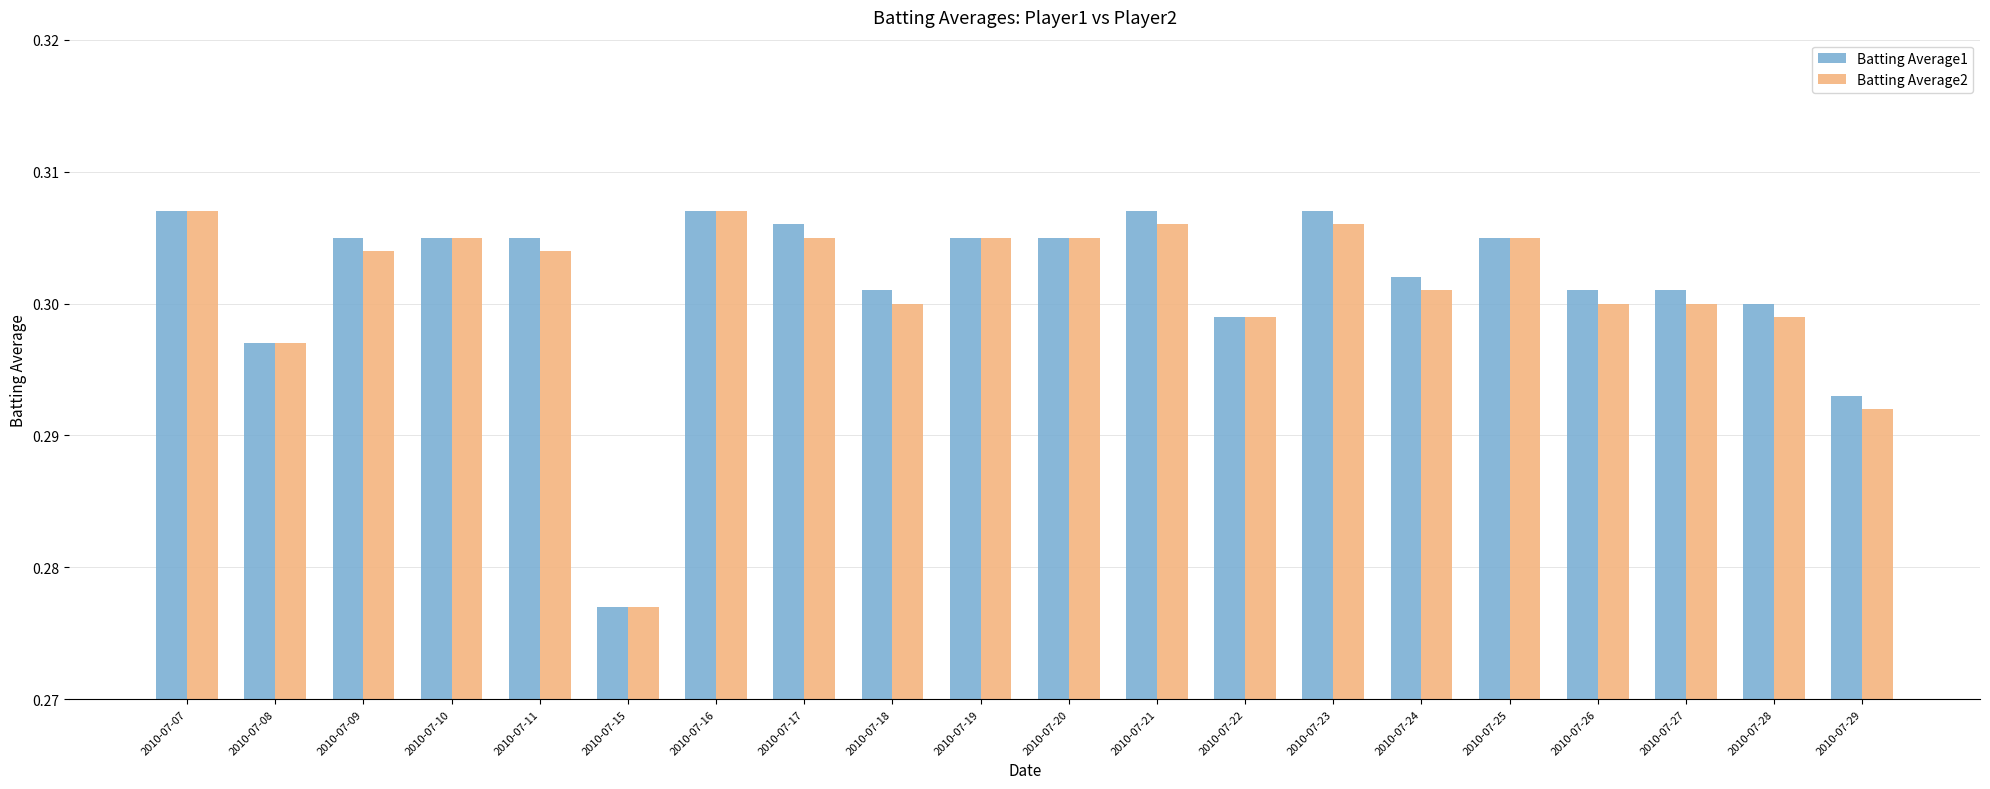

The Batting Average2 series shows 0.3 at 2010-07-23. True or false?

True